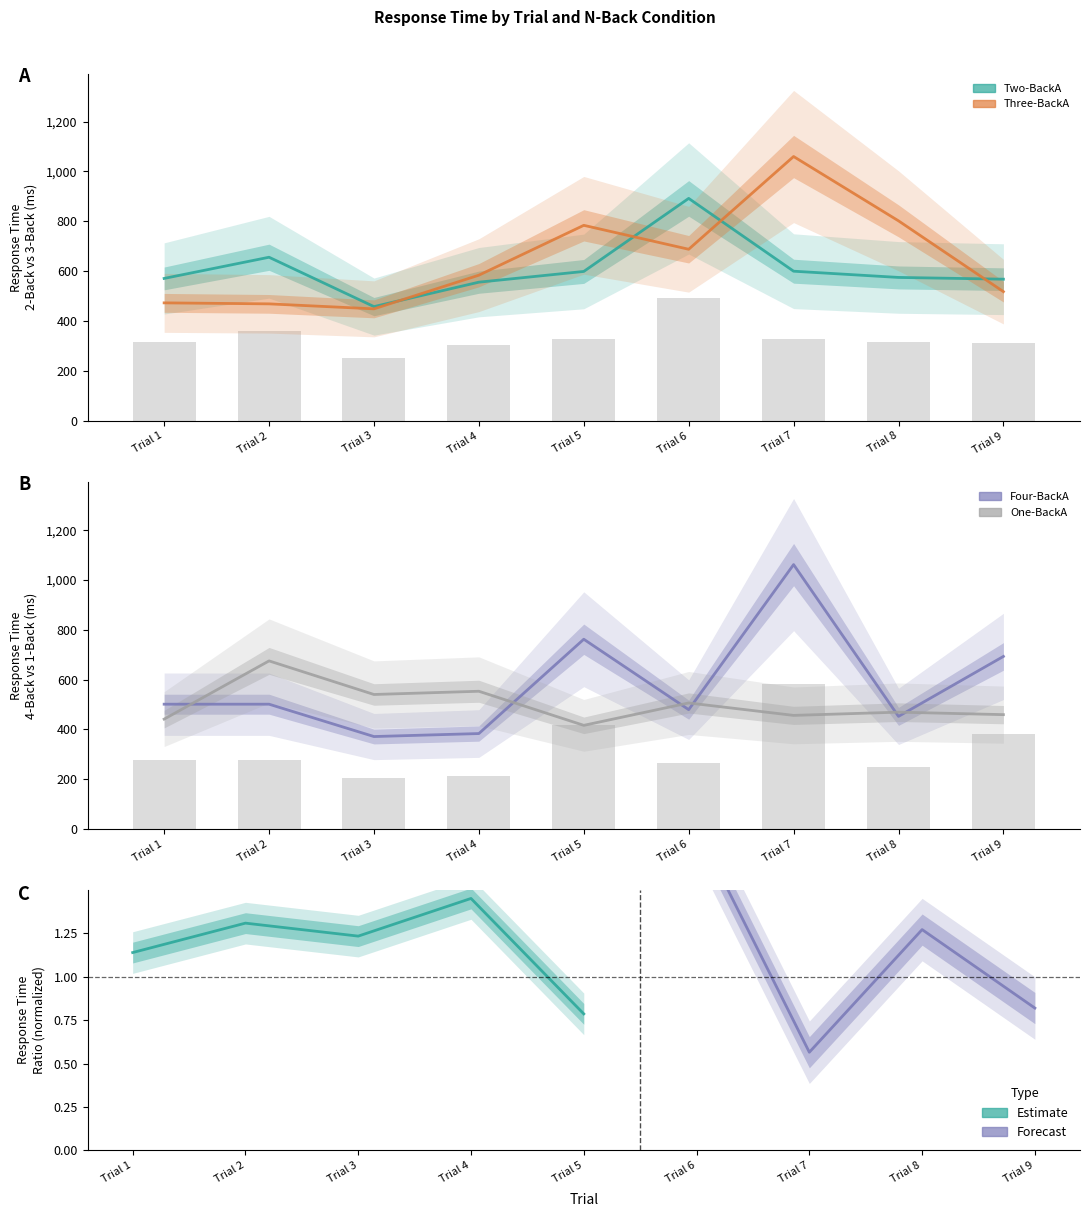

What is the highest value of the TwoBackA_RT series?

892